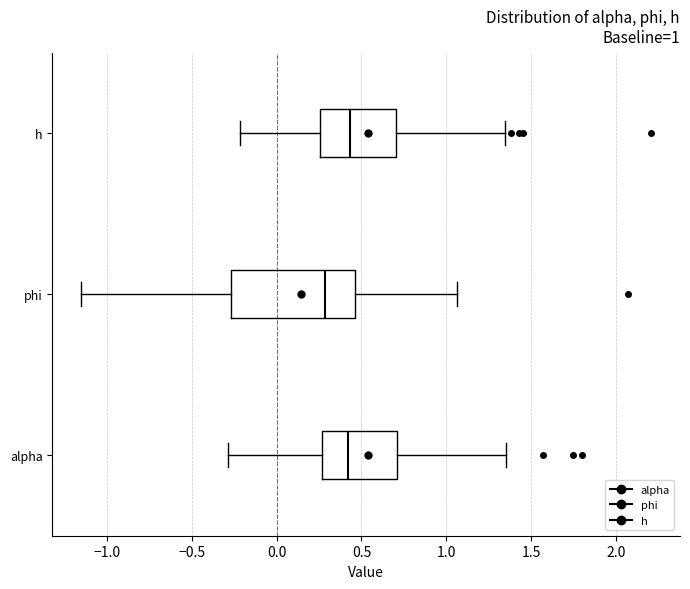

Which box is the widest, from its left edge to its right edge?

phi